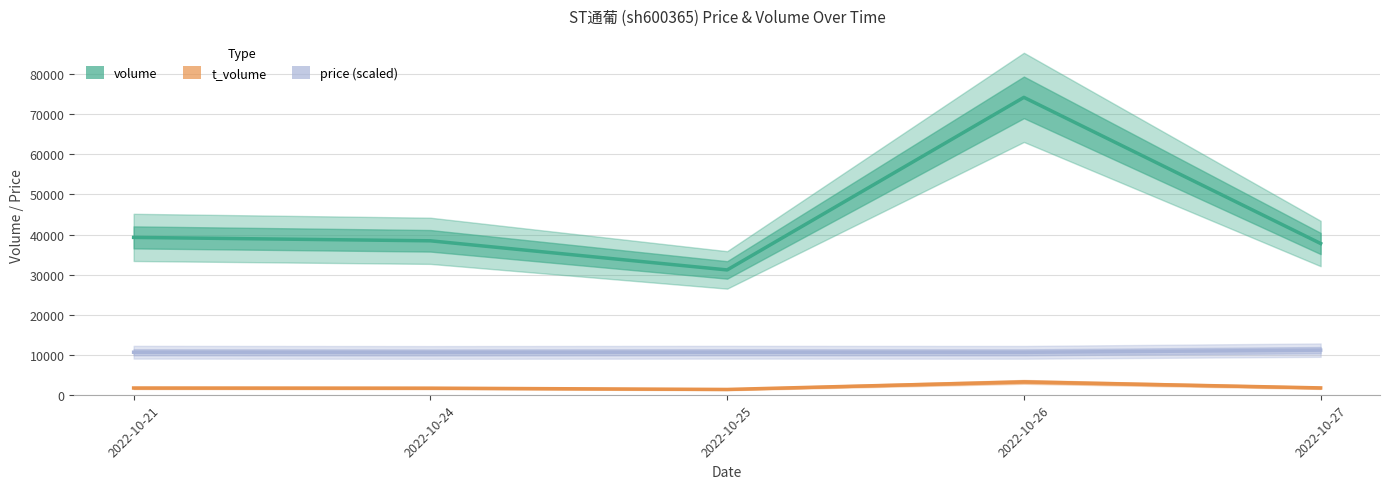

How many data points in price (scaled) are less than 10613?

2